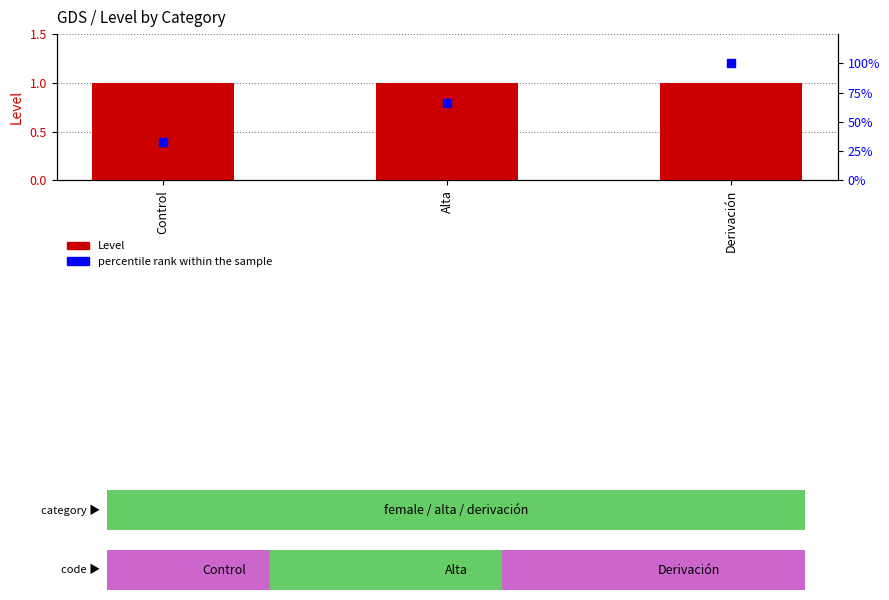

What are all the series names shown in the legend?

Level, percentile rank within the sample